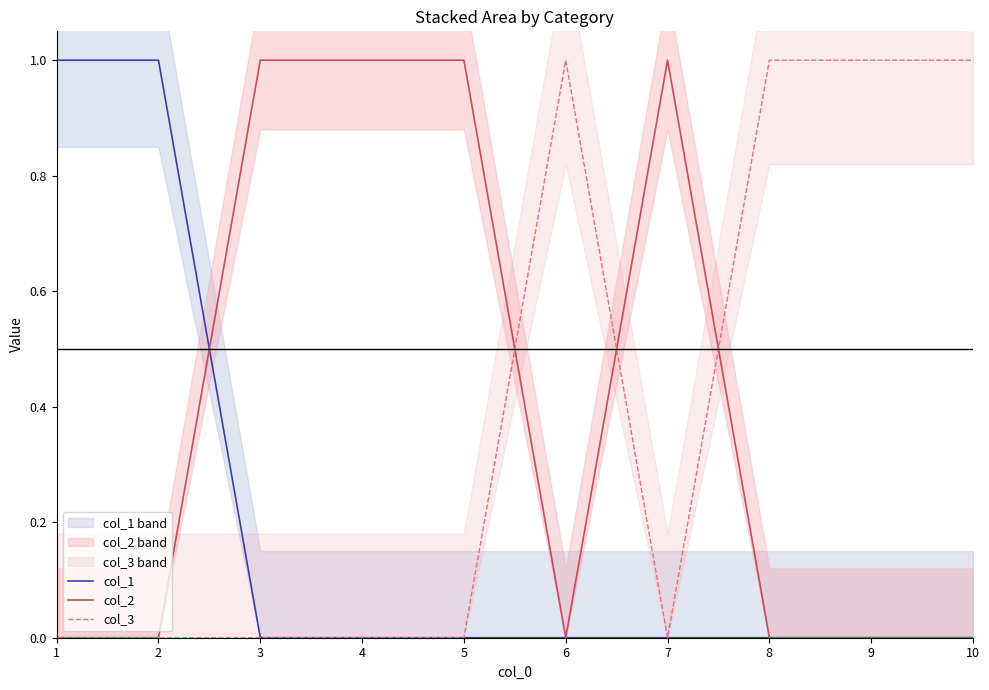

True or false: col_2 has a value of 1 at 10.

False